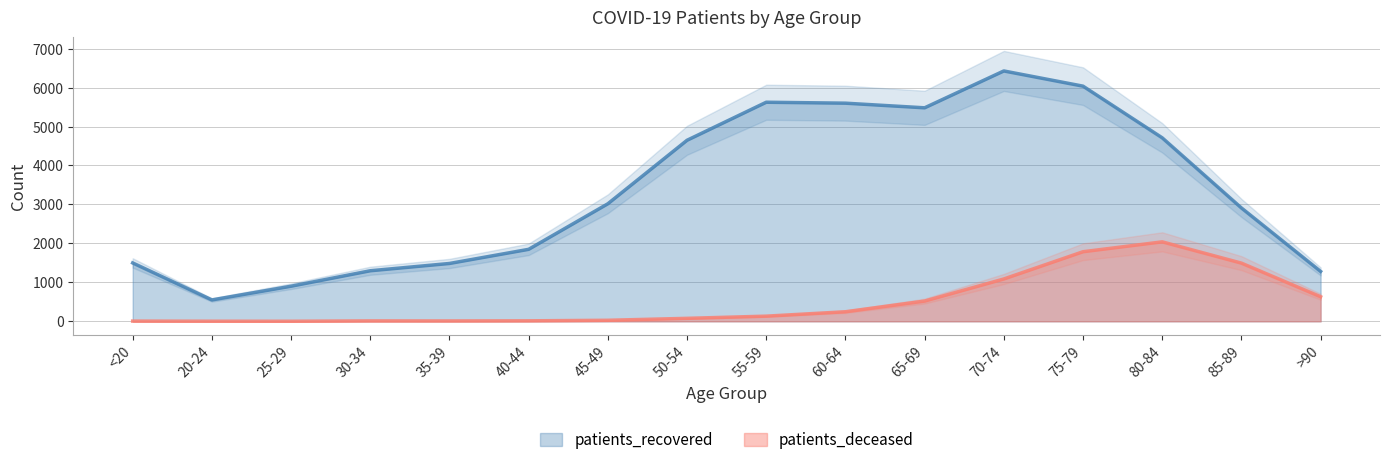

At how many categories does at least one series exceed 6102?

1